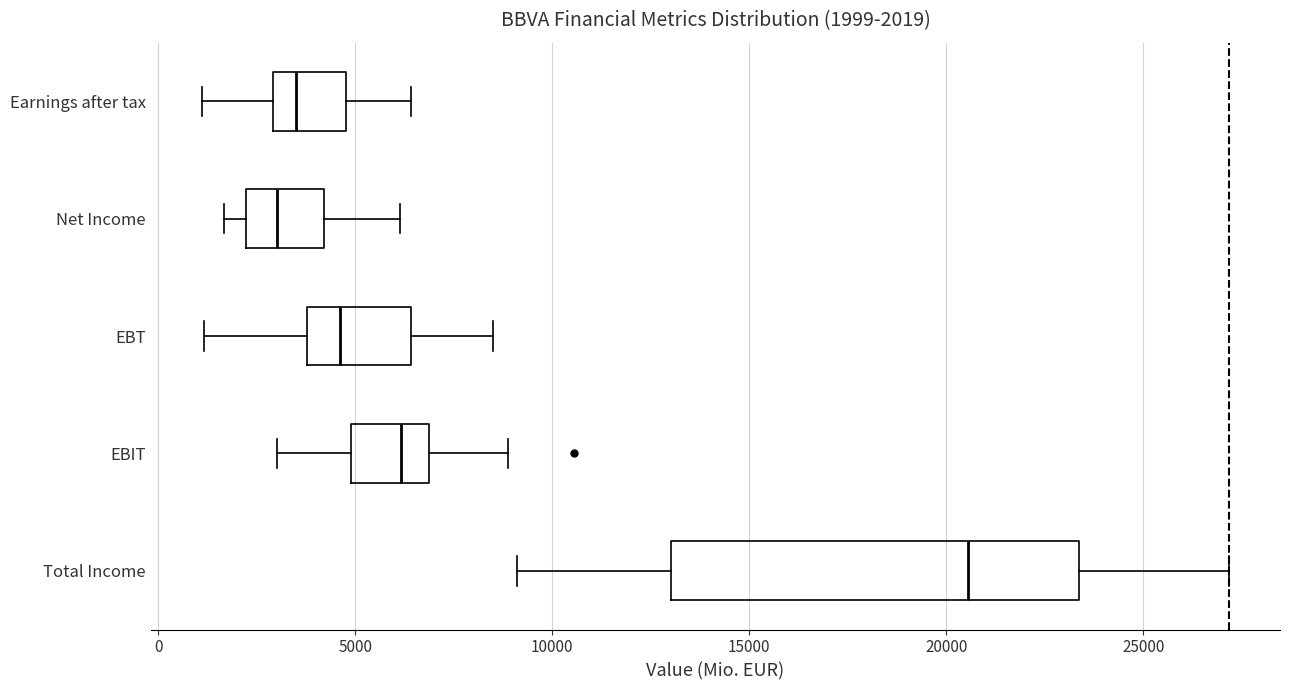

Comparing the boxes themselves (not the whiskers), which one is the widest?

Total Income